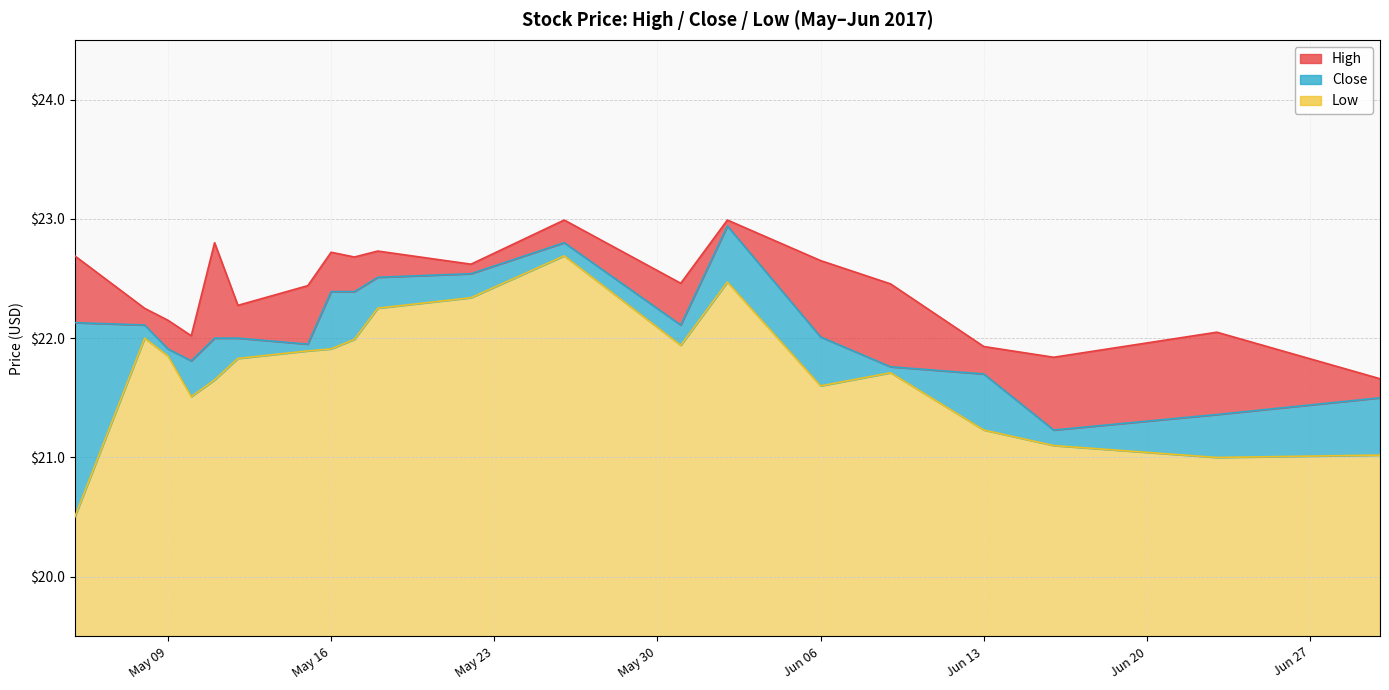

At how many categories does at least one series exceed 22?

17